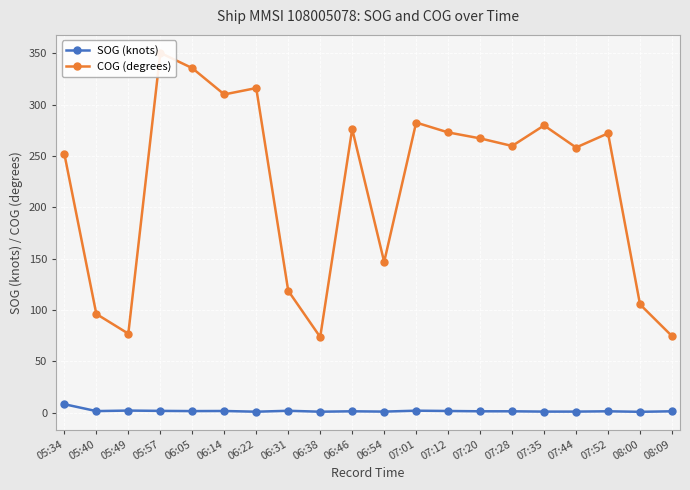

True or false: SOG (knots) and COG (degrees) cross at least once.

False